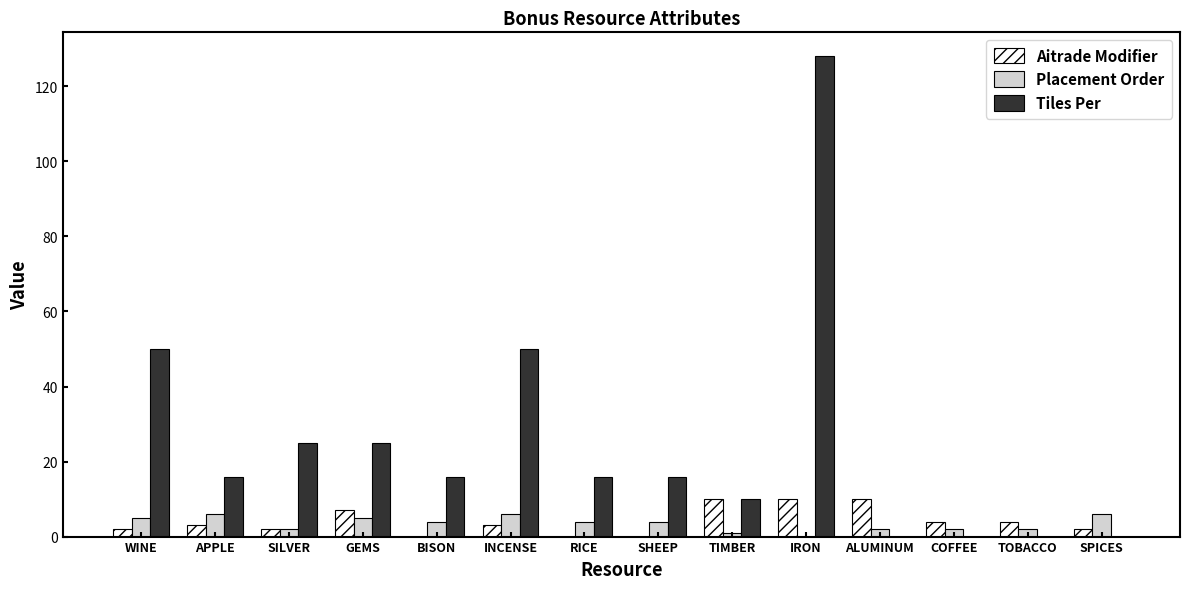

What value does the Placement Order series have at GEMS?

5